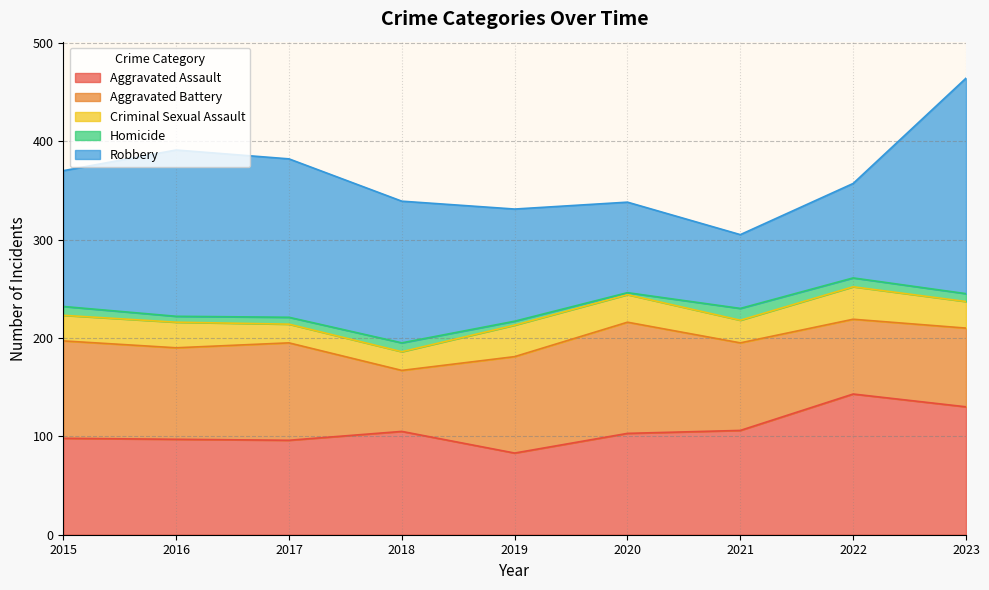

What is the sum of all Criminal Sexual Assault values?

233